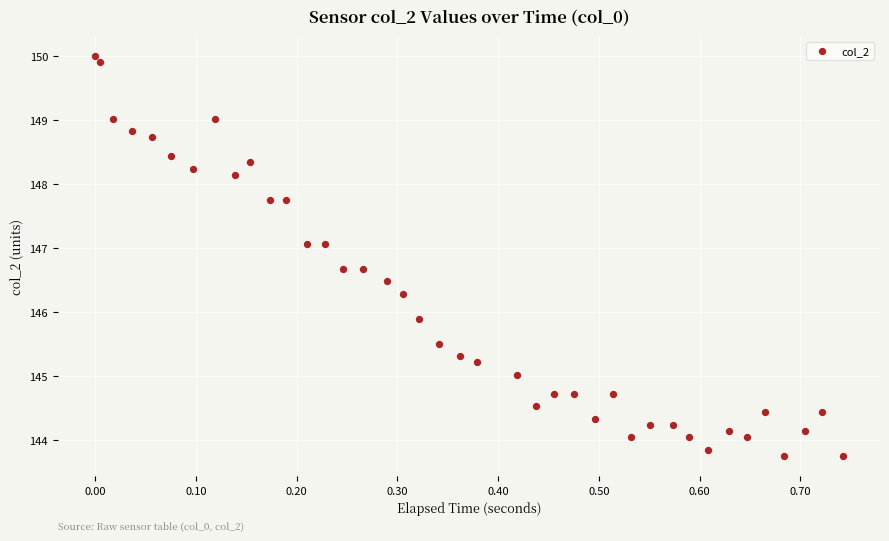

What is the range of X values (max minus min)?

0.7